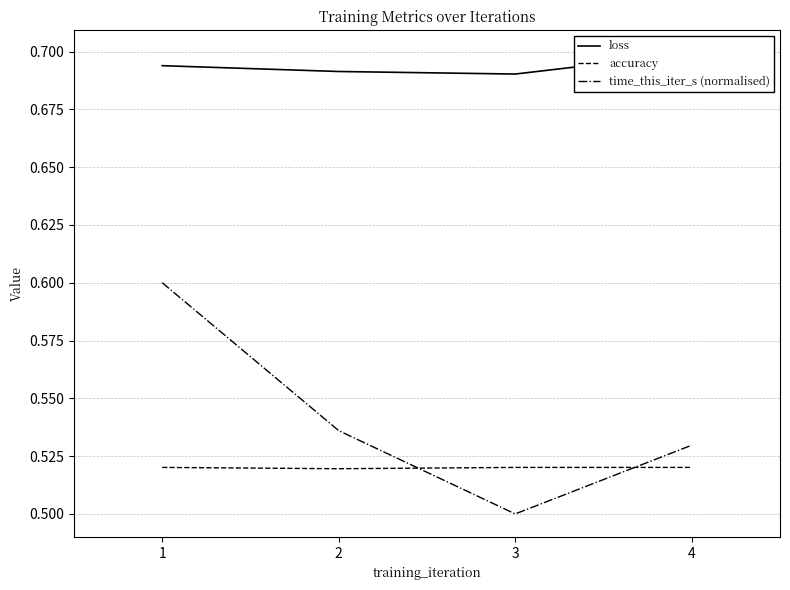

What is the value of the loss point at the 1st from the left?

0.7